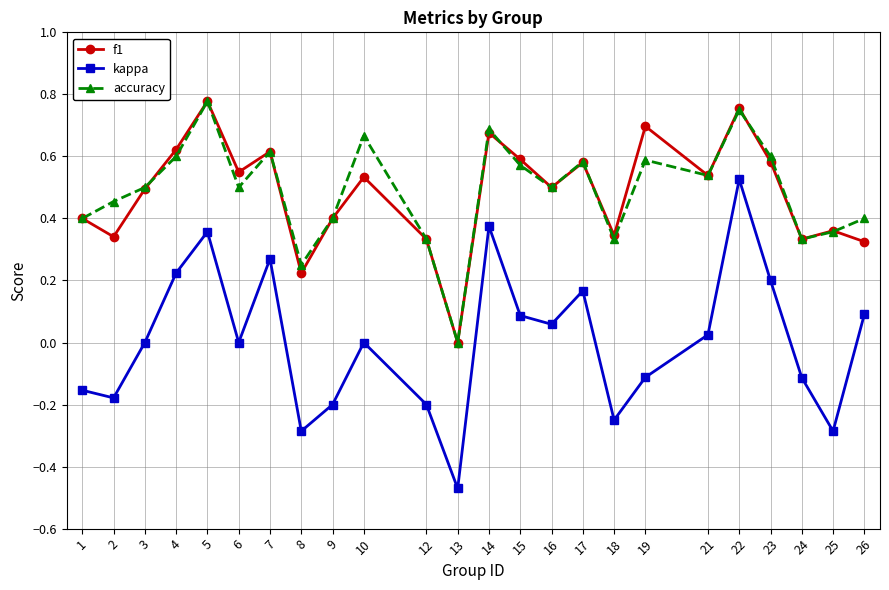

True or false: f1 and kappa cross at least once.

False